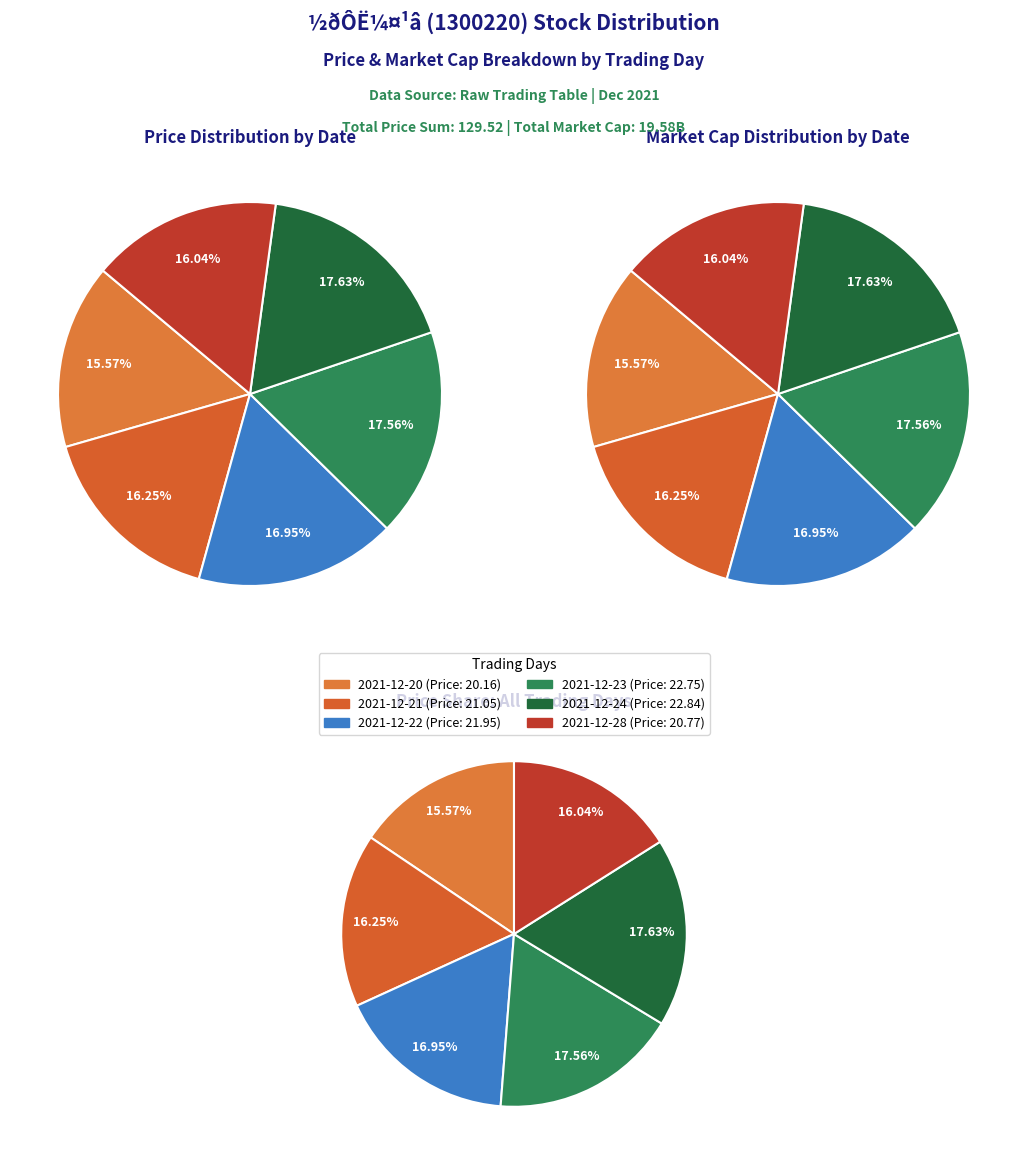

How many segments does this pie chart have?

6